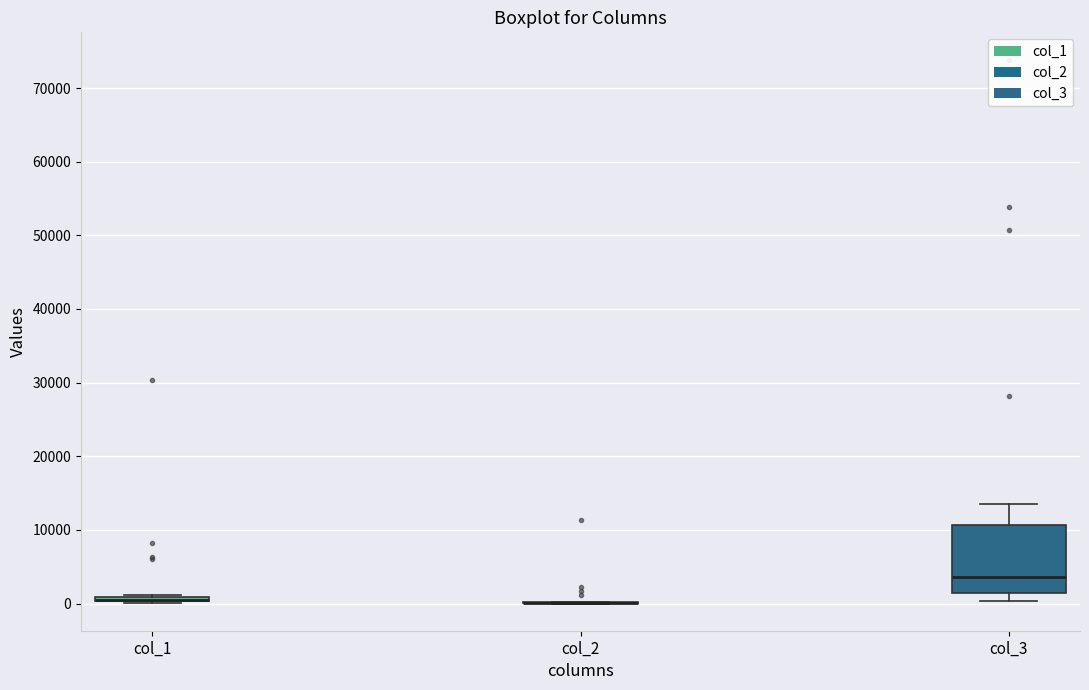

Which box is the tallest, from its lower edge to its upper edge?

col_3